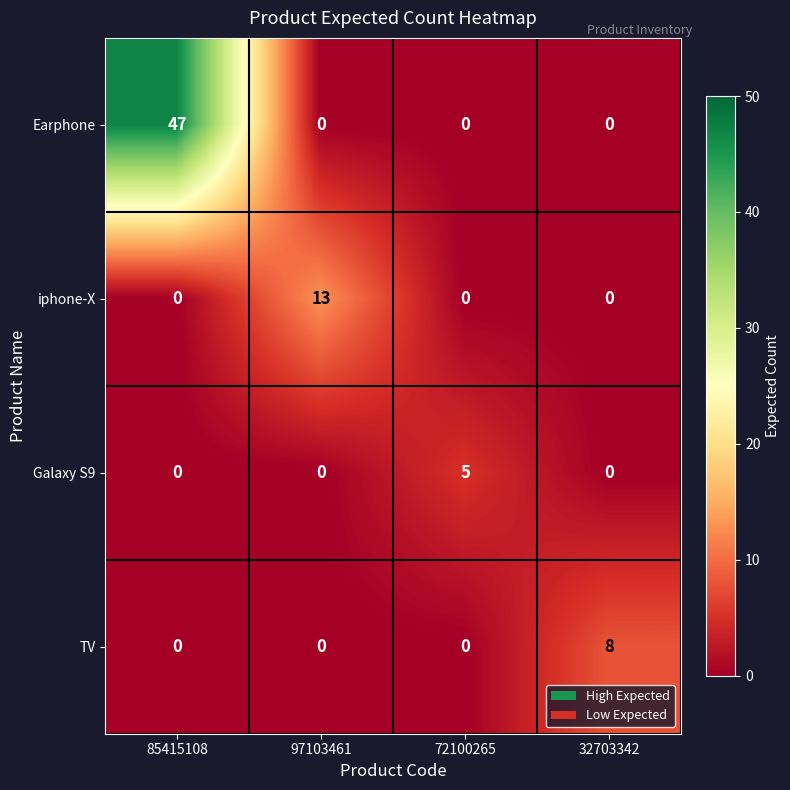

Reading left to right, transcribe all the data shown in this chart.

Earphone: 85415108=47	97103461=0	72100265=0	32703342=0
iphone-X: 85415108=0	97103461=13	72100265=0	32703342=0
Galaxy S9: 85415108=0	97103461=0	72100265=5	32703342=0
TV: 85415108=0	97103461=0	72100265=0	32703342=8